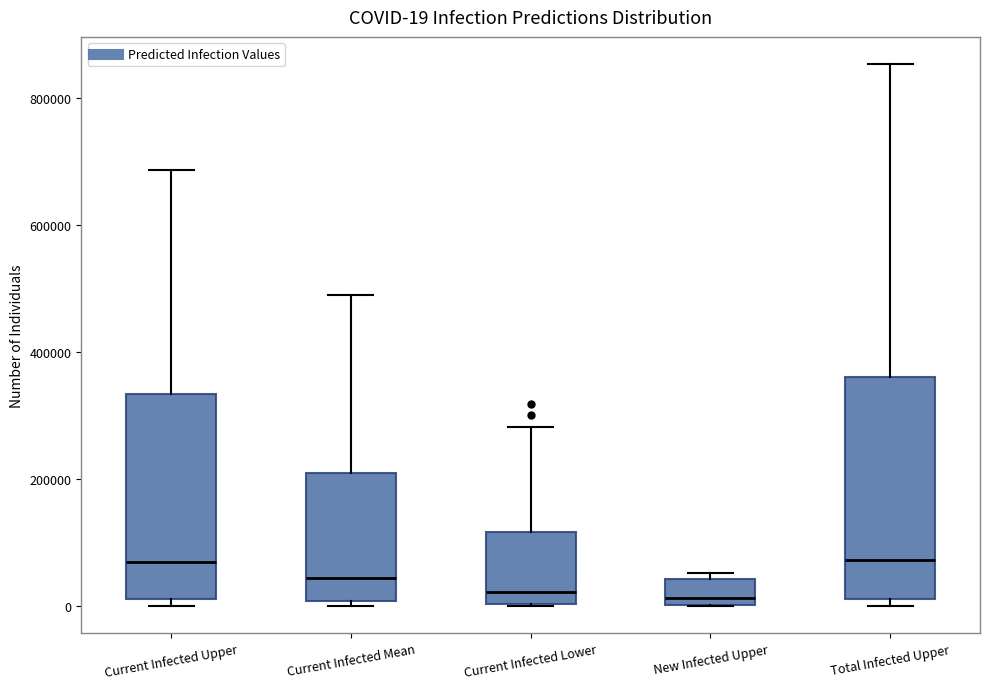

Comparing the boxes themselves (not the whiskers), which one is the tallest?

Total Infected Upper